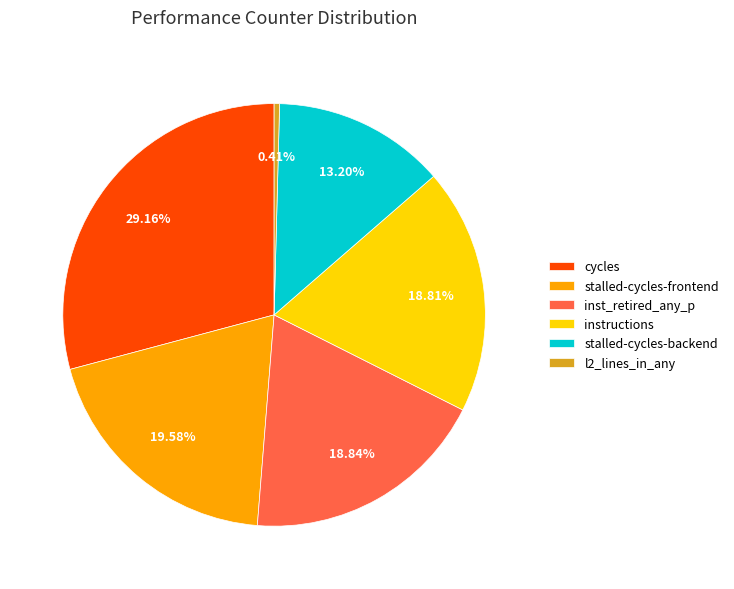

Do cycles and l2_lines_in_any together represent more than half of the pie?

No